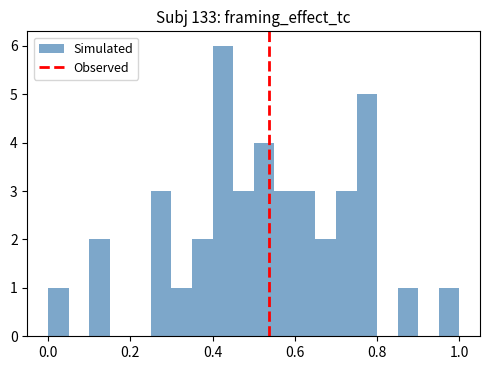

Read against the x-axis, roughly where is the centre of the tallest bar?

0.42